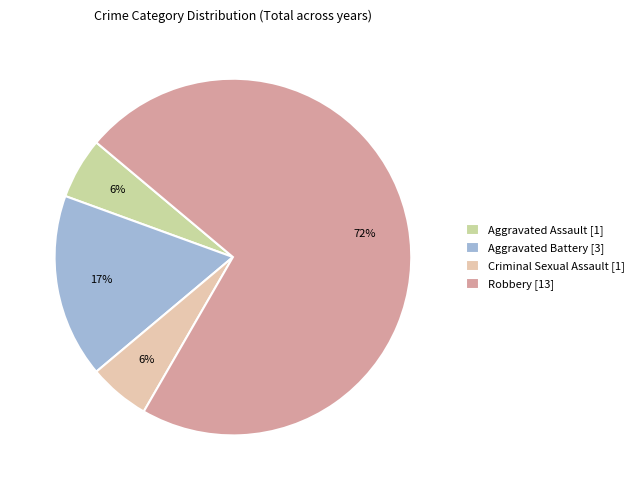

How many segments does this pie chart have?

4